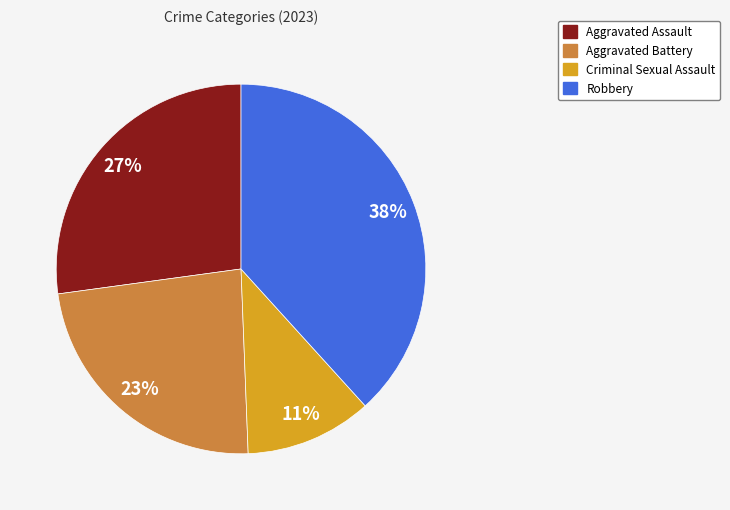

To the nearest percent, what is the combined percentage of Aggravated Battery and Robbery?

62%